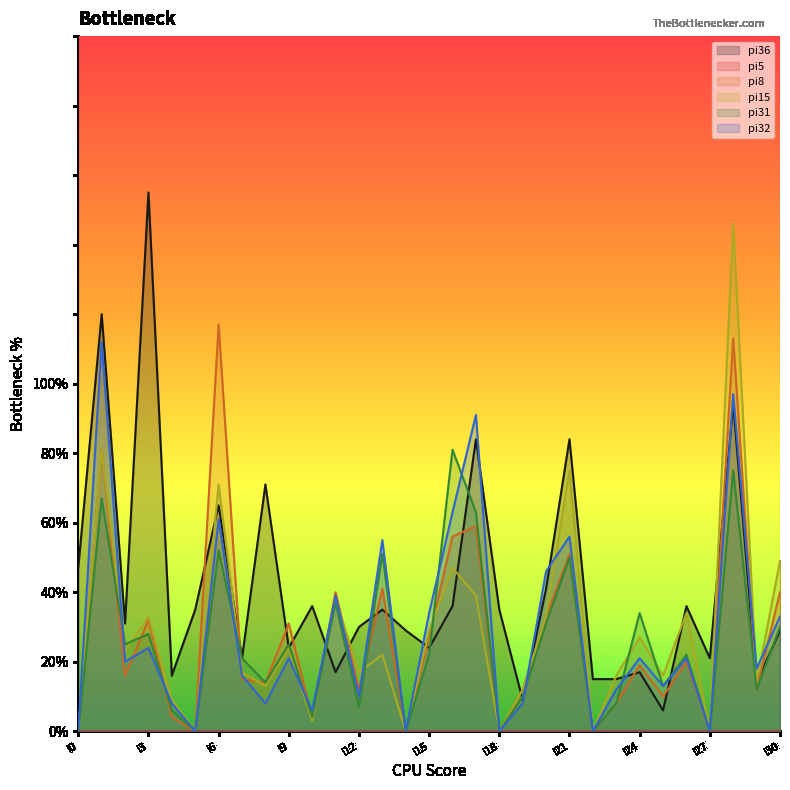

Does the chart have visible grid lines?

No